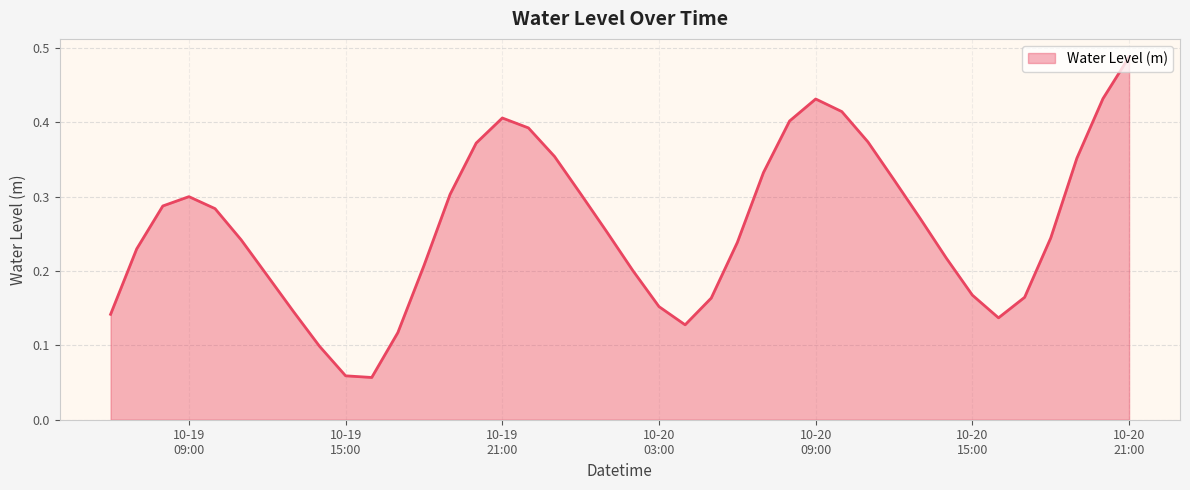

What is the label of the 21st point from the left?

2025-10-20 02:00:00